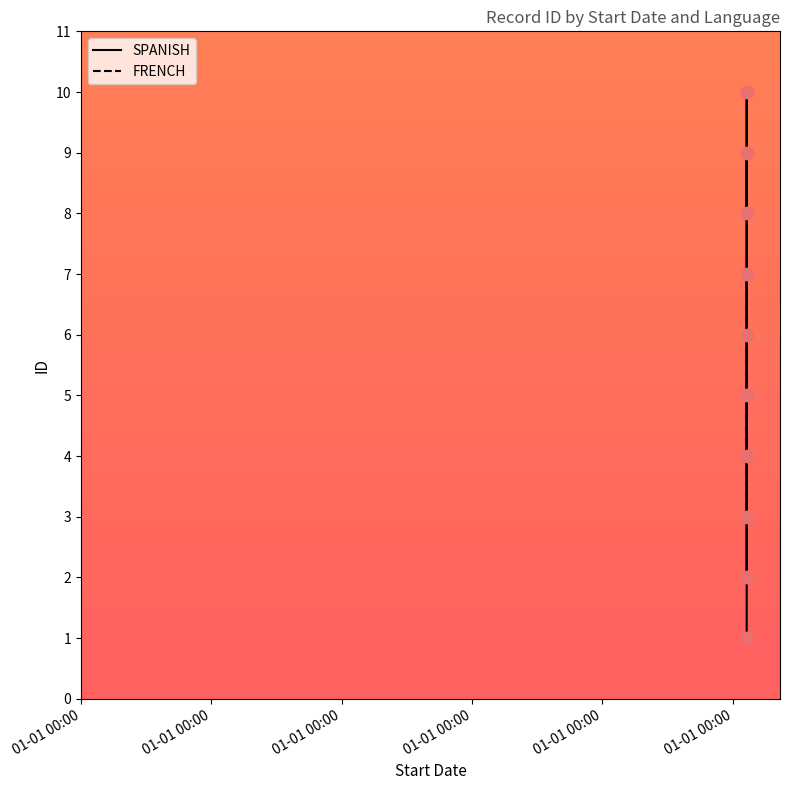

At which category is the sum across all series the highest?

01-01 00:00